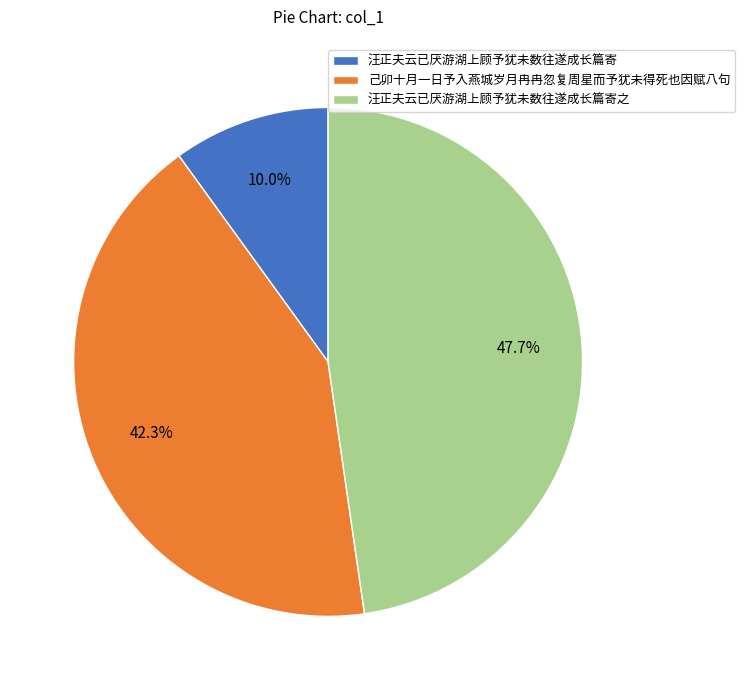

To the nearest percent, what is the average slice percentage?

33%